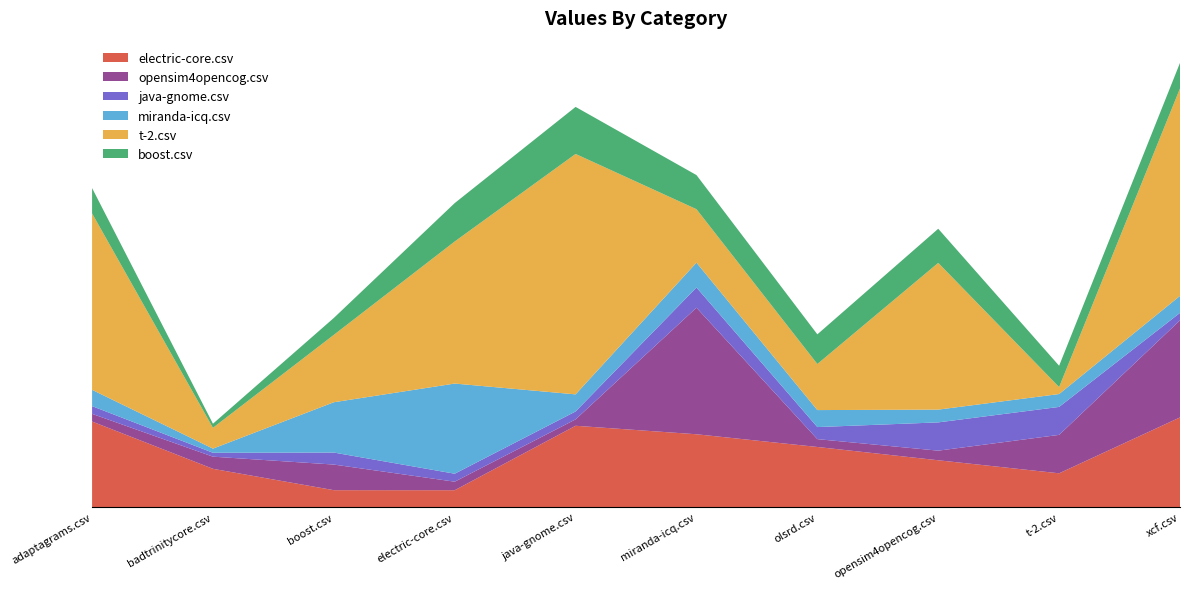

Reading left to right, list all the values displayed in this chart.

electric-core.csv: 1962.0	877.0	387.0	386.0	1864.5	1669.5	1378.0	1073.0	774.0	2056.5
opensim4opencog.csv: 176.0	278.5	587.5	195.5	147.0	2904.0	180.0	220.5	881.5	2227.0
java-gnome.csv: 177.0	89.5	275.5	183.0	181.0	463.5	276.5	648.5	641.5	171.0
miranda-icq.csv: 374.0	95.5	1154.5	2068.5	392.5	569.5	390.0	293.0	295.5	389.5
t-2.csv: 4047.0	477.5	1545.5	3259.0	5515.5	1226.5	1057.0	3366.5	160.0	4759.0
boost.csv: 581.5	93.5	388.0	881.0	1079.0	782.5	680.0	782.5	488.5	586.5